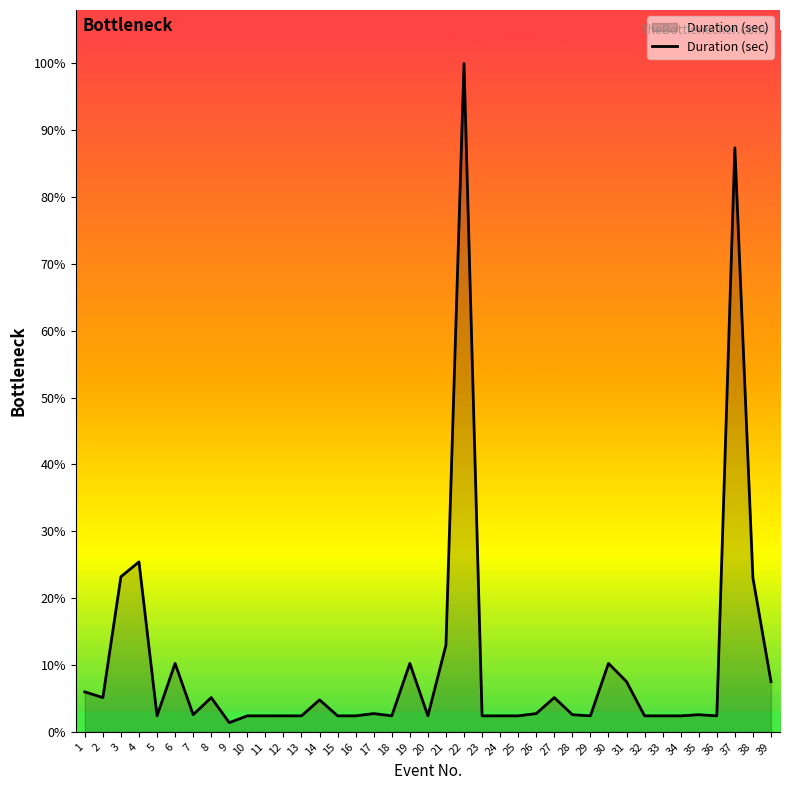

Is this an area chart (filled region under the line)?

Yes